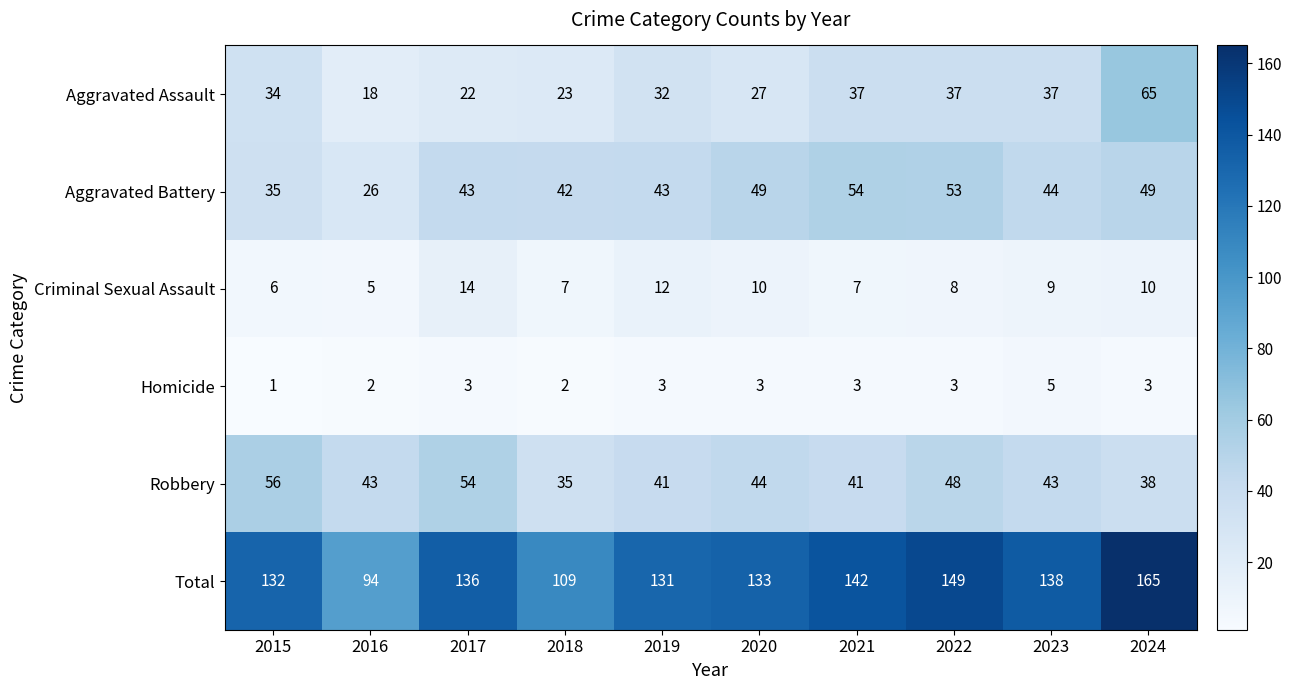

Rank the series by their maximum value, from highest to lowest.

Total, Aggravated Assault, Robbery, Aggravated Battery, Criminal Sexual Assault, Homicide